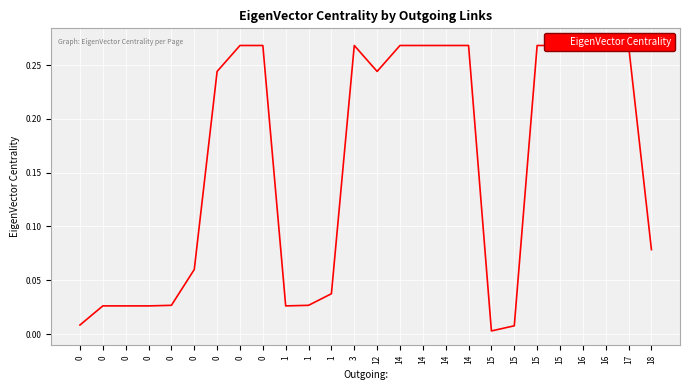

How many points are higher than both their immediate neighbors (excluding endpoints)?

5